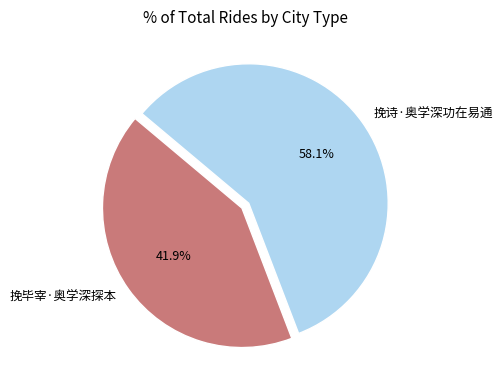

What is the smallest slice in the pie chart?

挽毕宰·奥学深探本